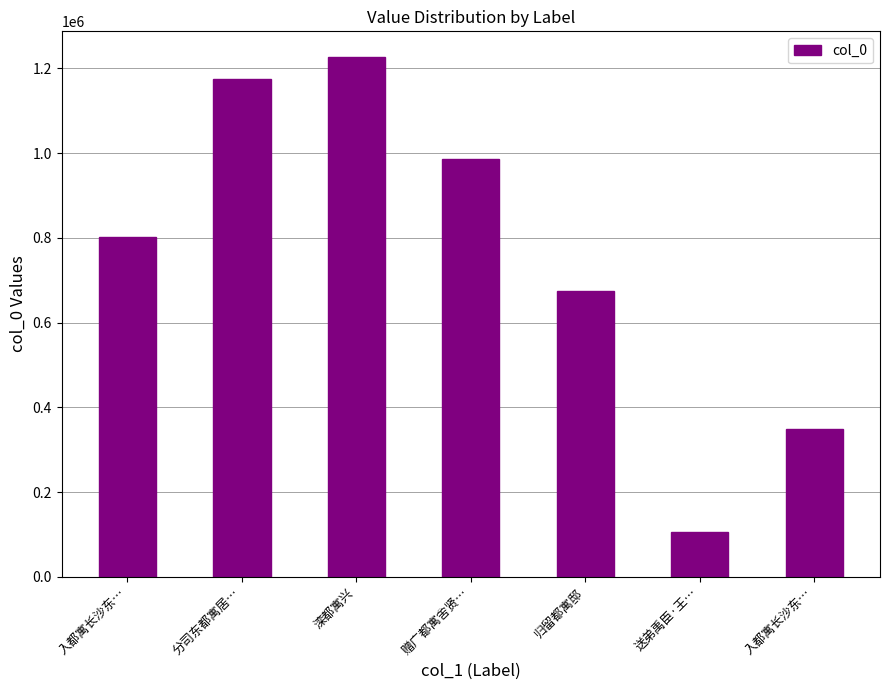

Where does the data first go above 802416?

分司东都寓居…